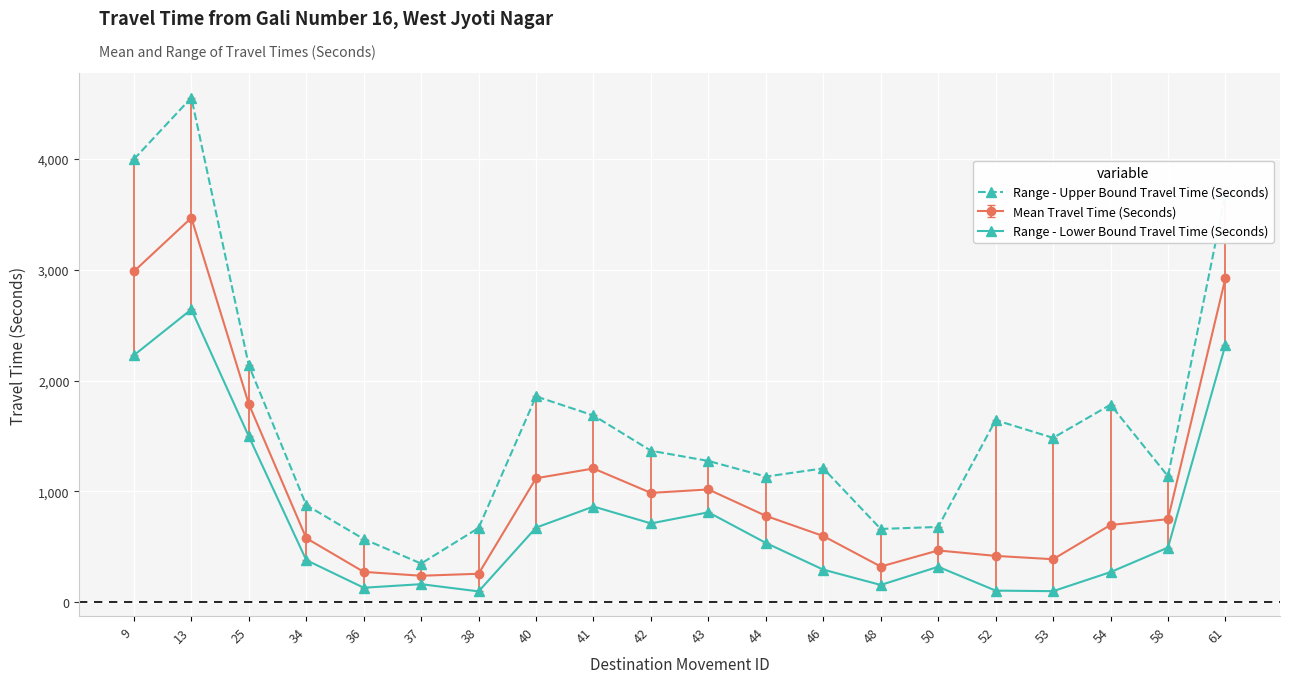

What is the greatest value displayed?

4550